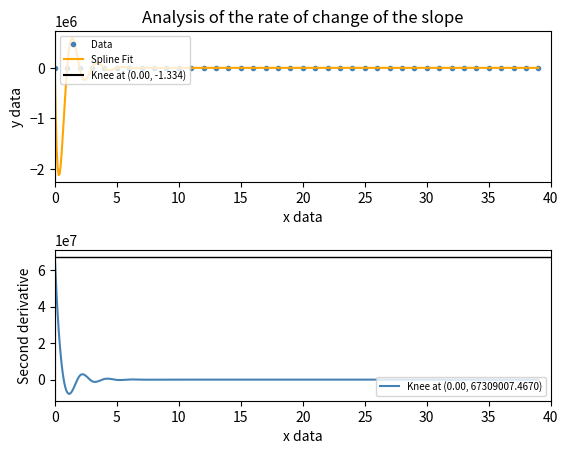

True or false: the data has more than 1 interior local peaks.

True